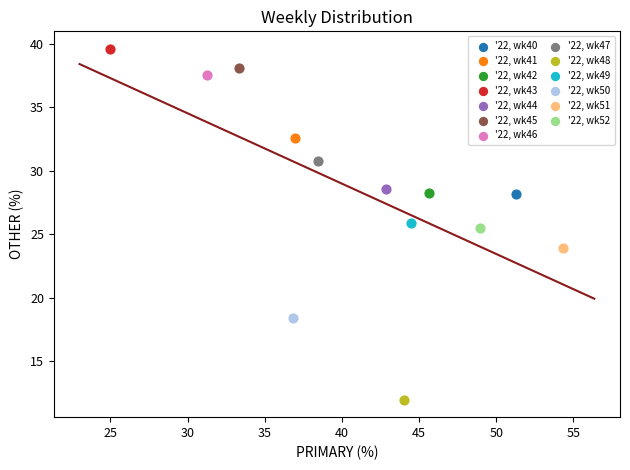

What are all the series names shown in the legend?

'22, wk40, '22, wk41, '22, wk42, '22, wk43, '22, wk44, '22, wk45, '22, wk46, '22, wk47, '22, wk48, '22, wk49, '22, wk50, '22, wk51, '22, wk52